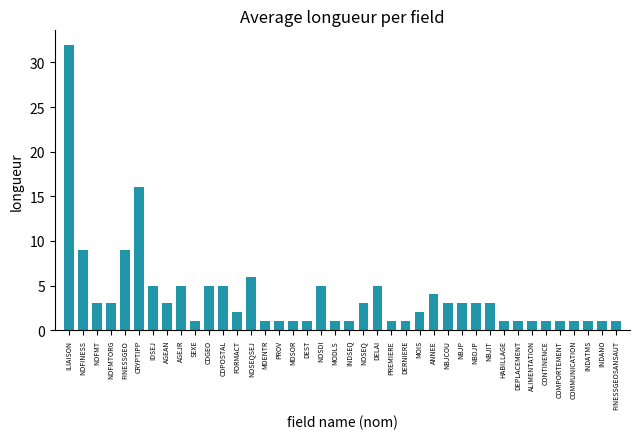

Which has a higher value, INDANO or IDSEJ?

IDSEJ